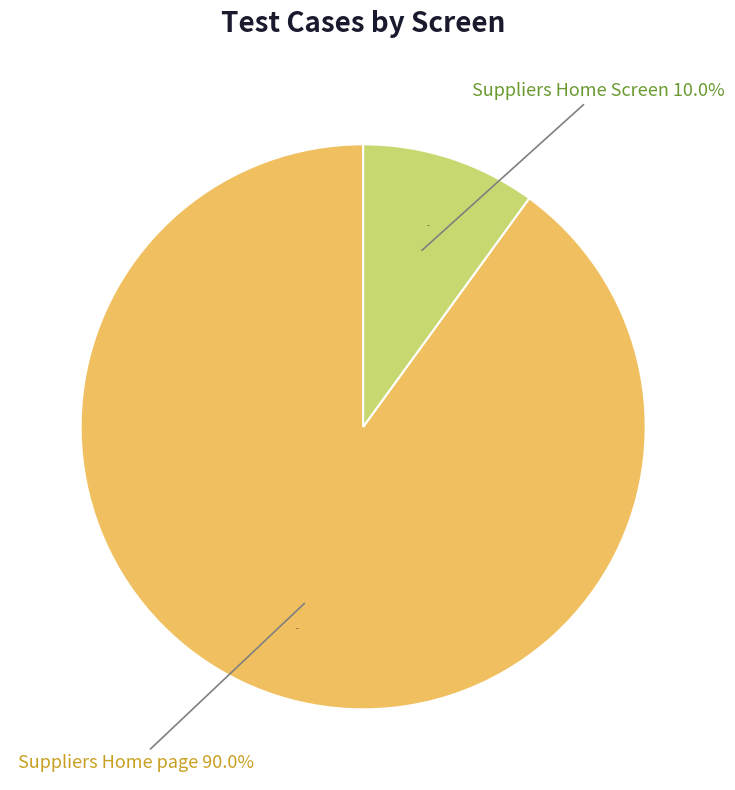

What is the change in value from Suppliers Home page to Suppliers Home Screen?

-8